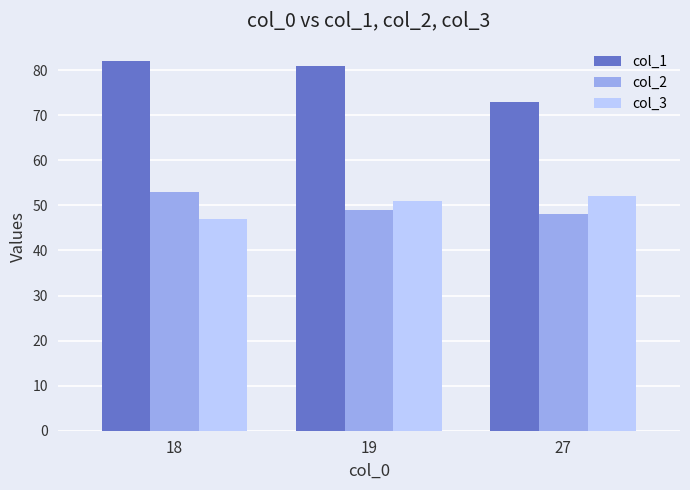

At how many categories does at least one series exceed 51?

3